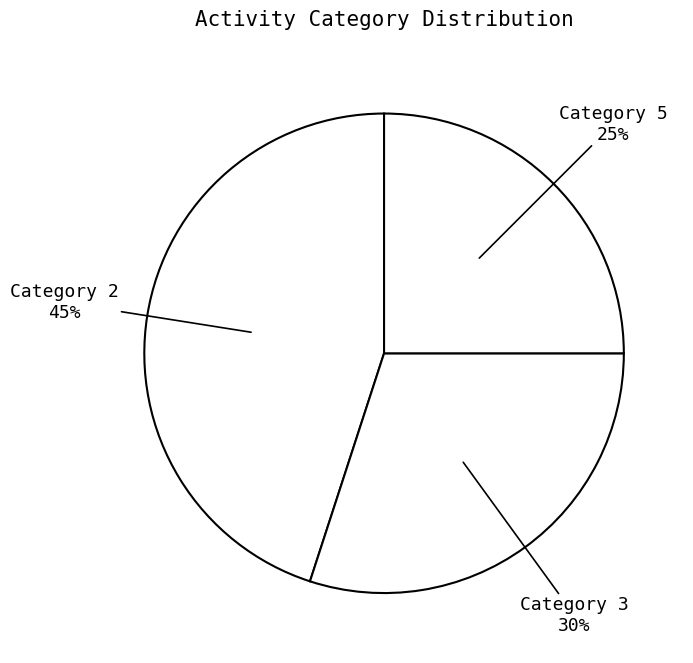

Count the number of slices in the pie.

3